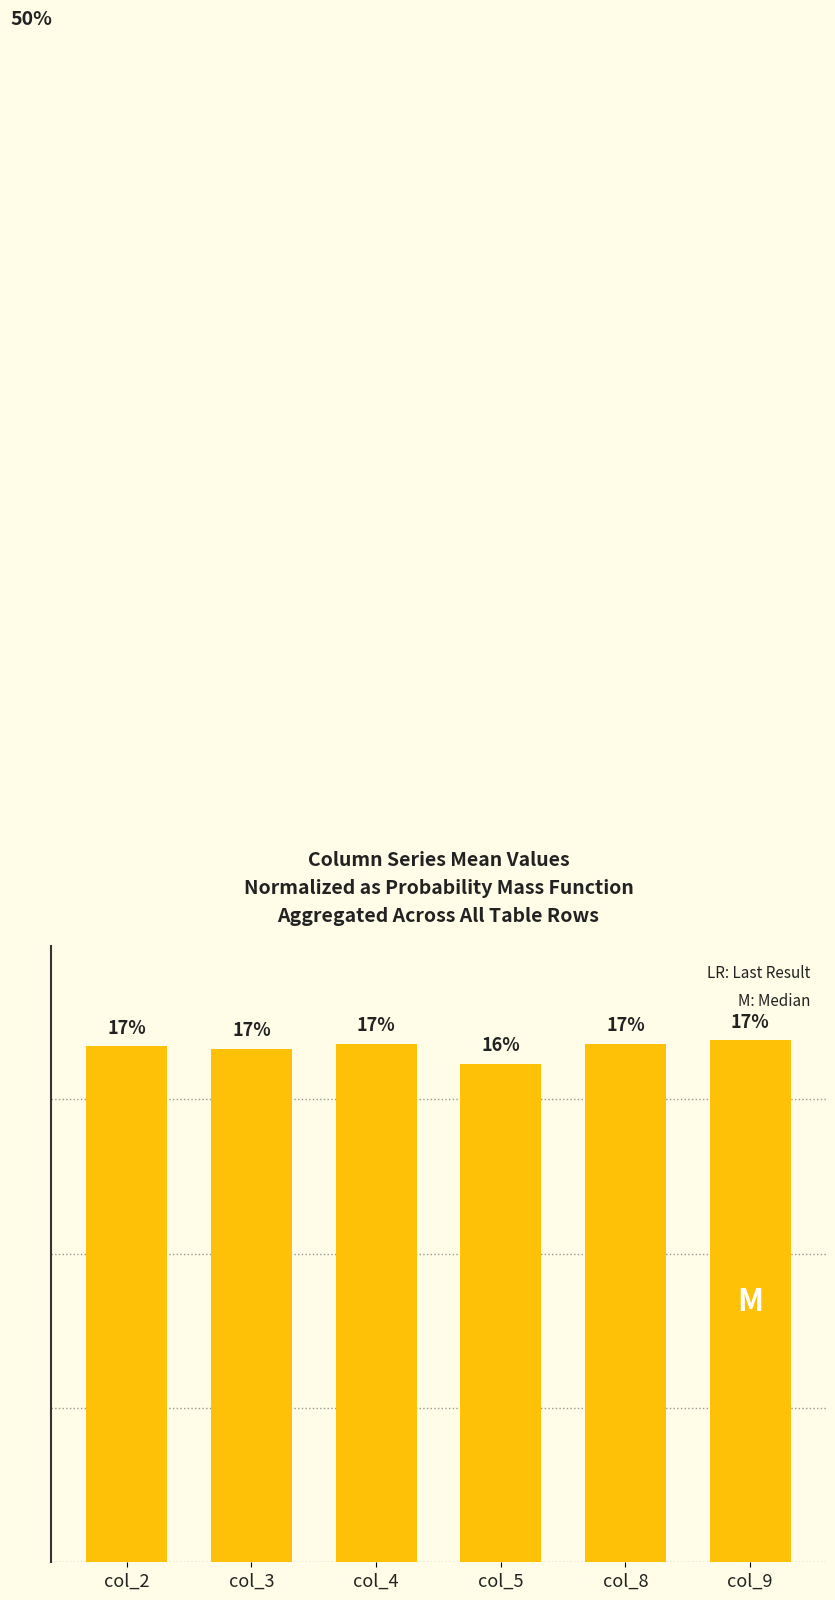

Are the bars horizontal?

No